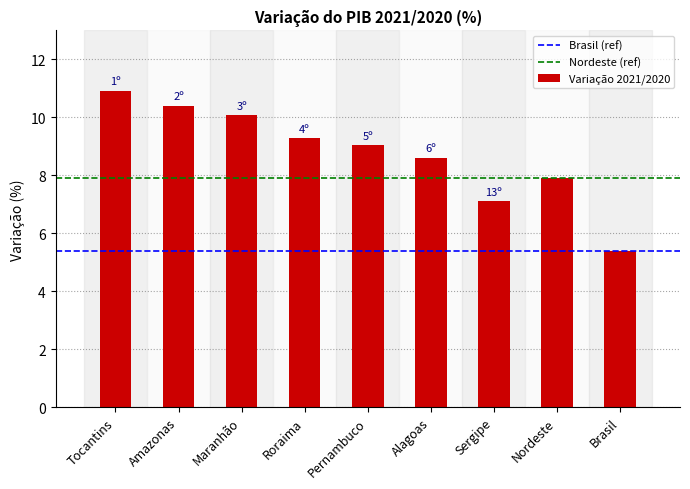

List the labels in order of value, smallest first.

Brasil, Sergipe, Nordeste, Alagoas, Pernambuco, Roraima, Maranhão, Amazonas, Tocantins